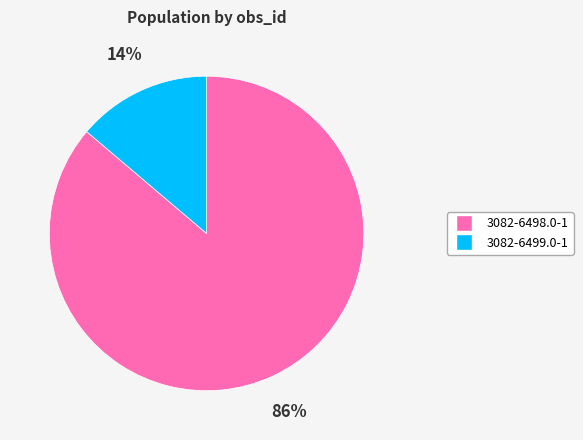

Is the sum of 3082-6498.0-1 and 3082-6499.0-1 greater than half?

Yes